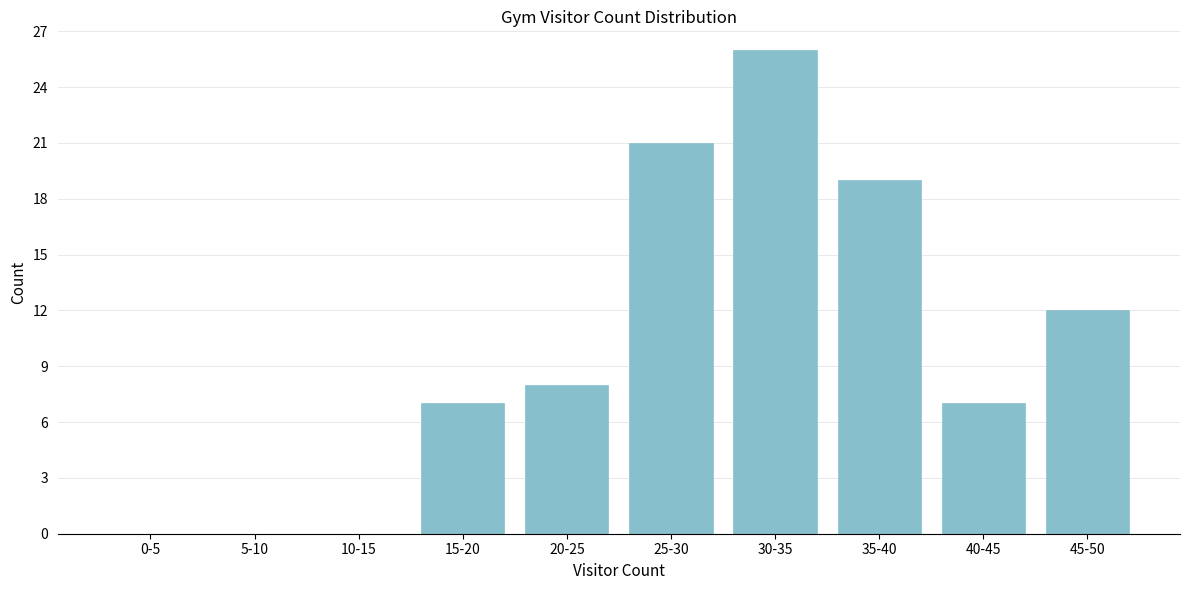

Reading left to right, list all the values displayed in this chart.

0-5=0	5-10=0	10-15=0	15-20=7	20-25=8	25-30=21	30-35=26	35-40=19	40-45=7	45-50=12